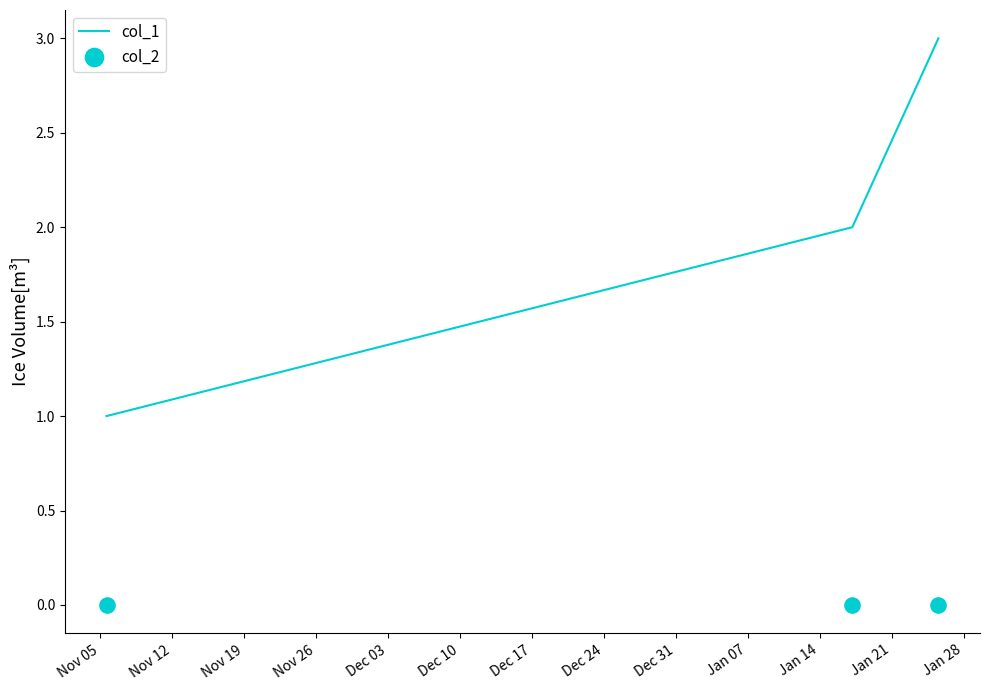

Which series contains the highest Y value?

col_1